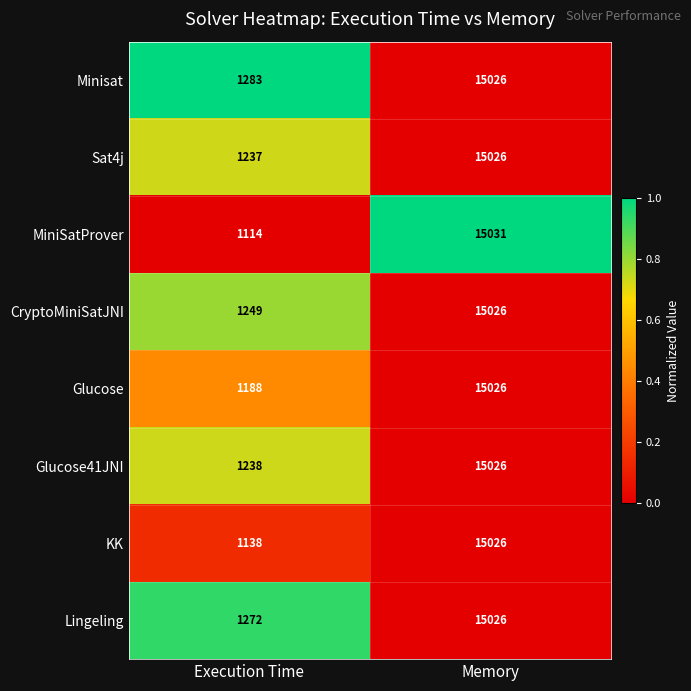

Reading left to right, transcribe all the data shown in this chart.

Minisat: 1283	15026
Sat4j: 1237	15026
MiniSatProver: 1114	15031
CryptoMiniSatJNI: 1249	15026
Glucose: 1188	15026
Glucose41JNI: 1238	15026
KK: 1138	15026
Lingeling: 1272	15026